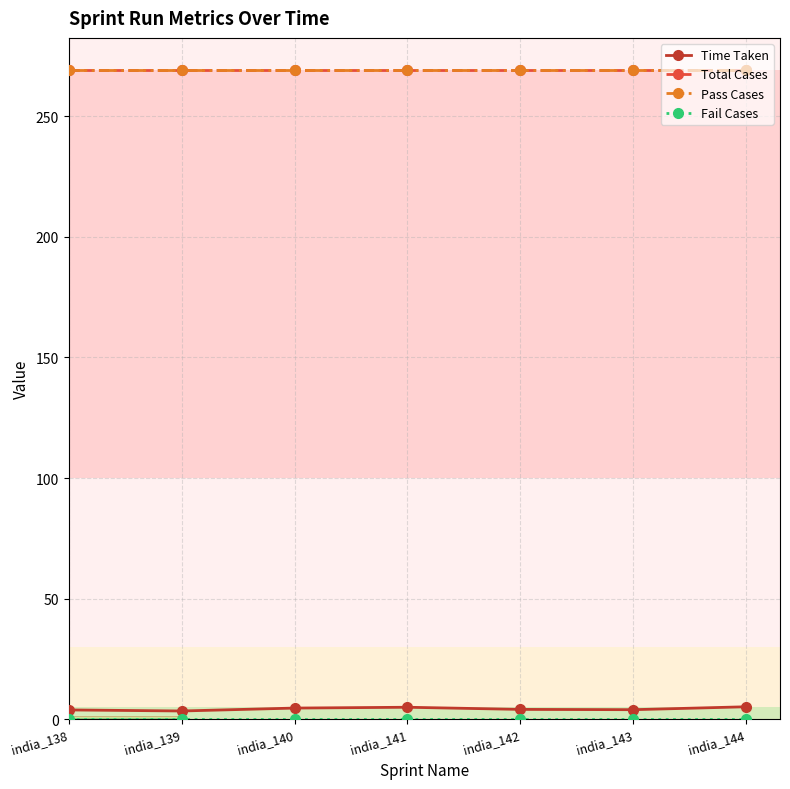

Reading left to right, list all the values displayed in this chart.

Time Taken: 3.9	3.5	4.7	5.0	4.1	4.0	5.2
Total Cases: 269.0	269.0	269.0	269.0	269.0	269.0	269.0
Pass Cases: 269.0	269.0	269.0	269.0	269.0	269.0	269.0
Fail Cases: 0.0	0.0	0.0	0.0	0.0	0.0	0.0